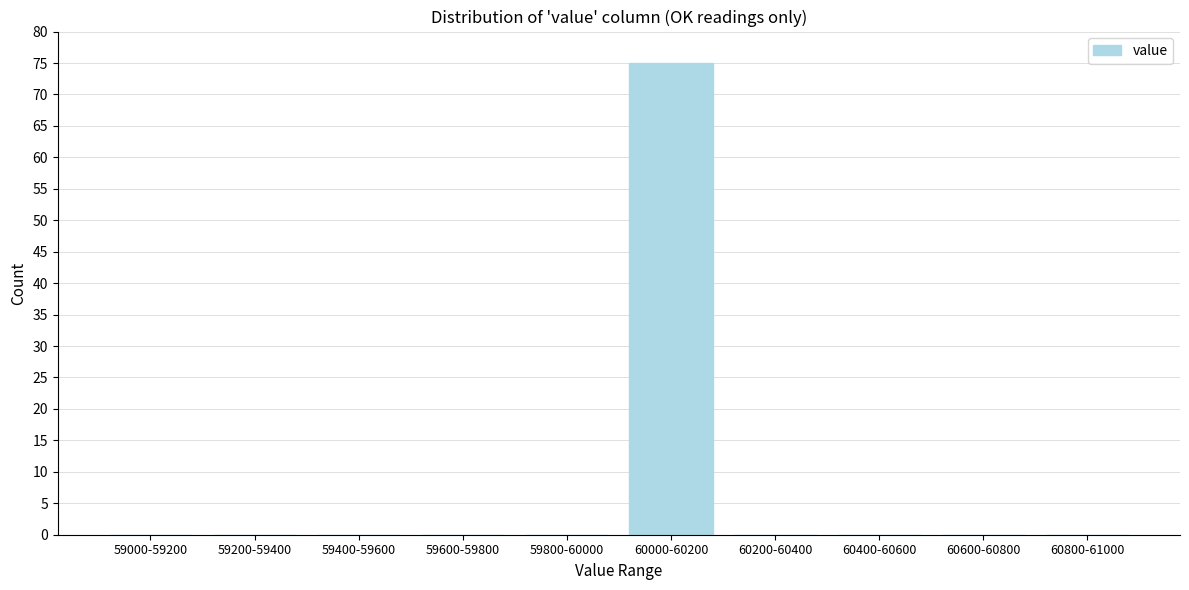

Reading left to right, what are all the values shown in this chart?

59000-59200=0	59200-59400=0	59400-59600=0	59600-59800=0	59800-60000=0	60000-60200=75	60200-60400=0	60400-60600=0	60600-60800=0	60800-61000=0